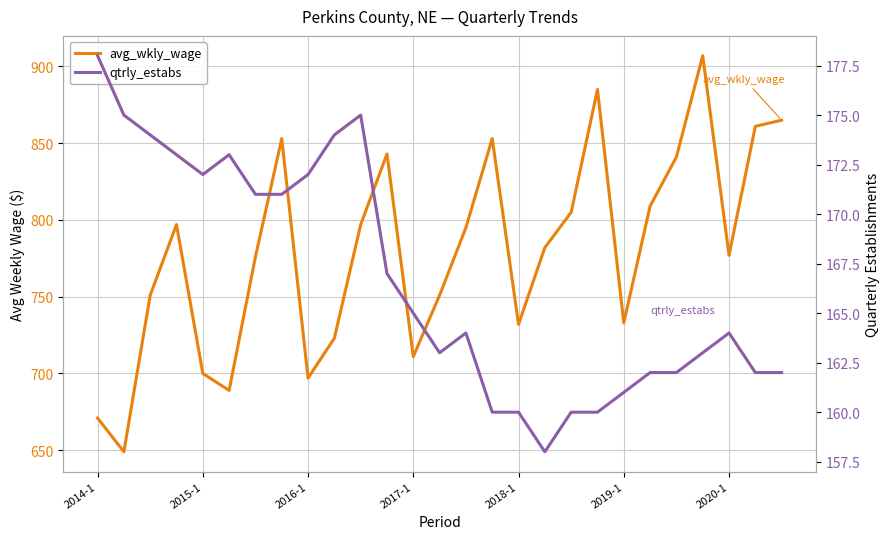

What is the average value of the qtrly_estabs series?

167